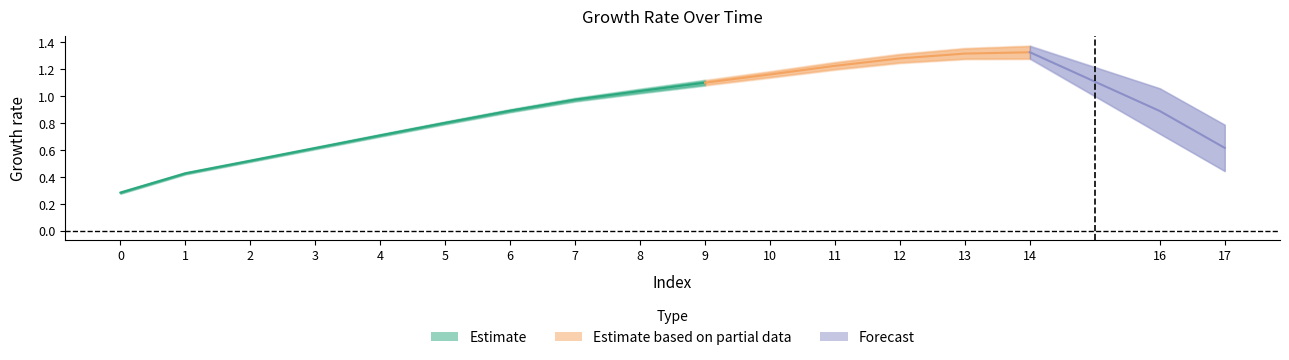

Which category has the highest value across all series?

14